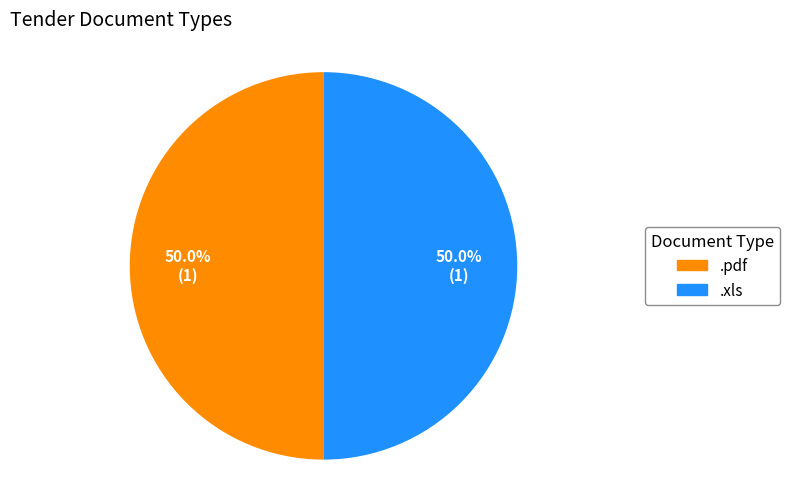

Combined, do .xls and .pdf account for over 50%?

Yes